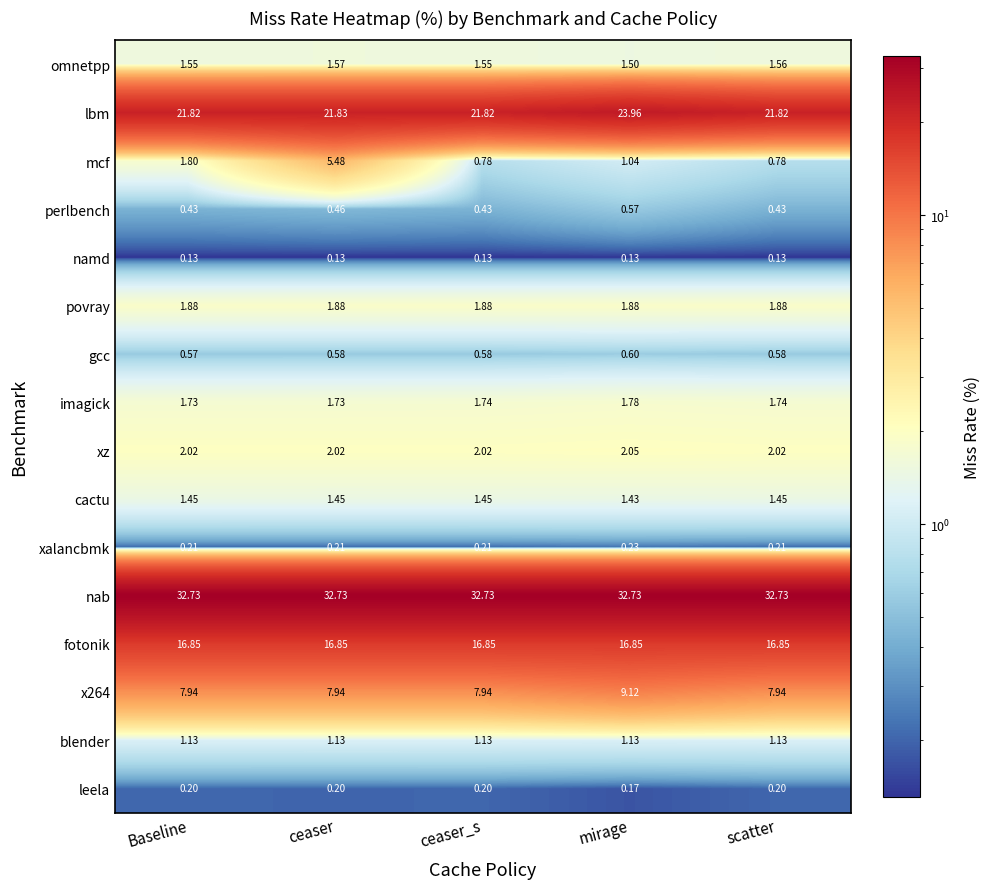

At which label does xz reach its peak?

mirage